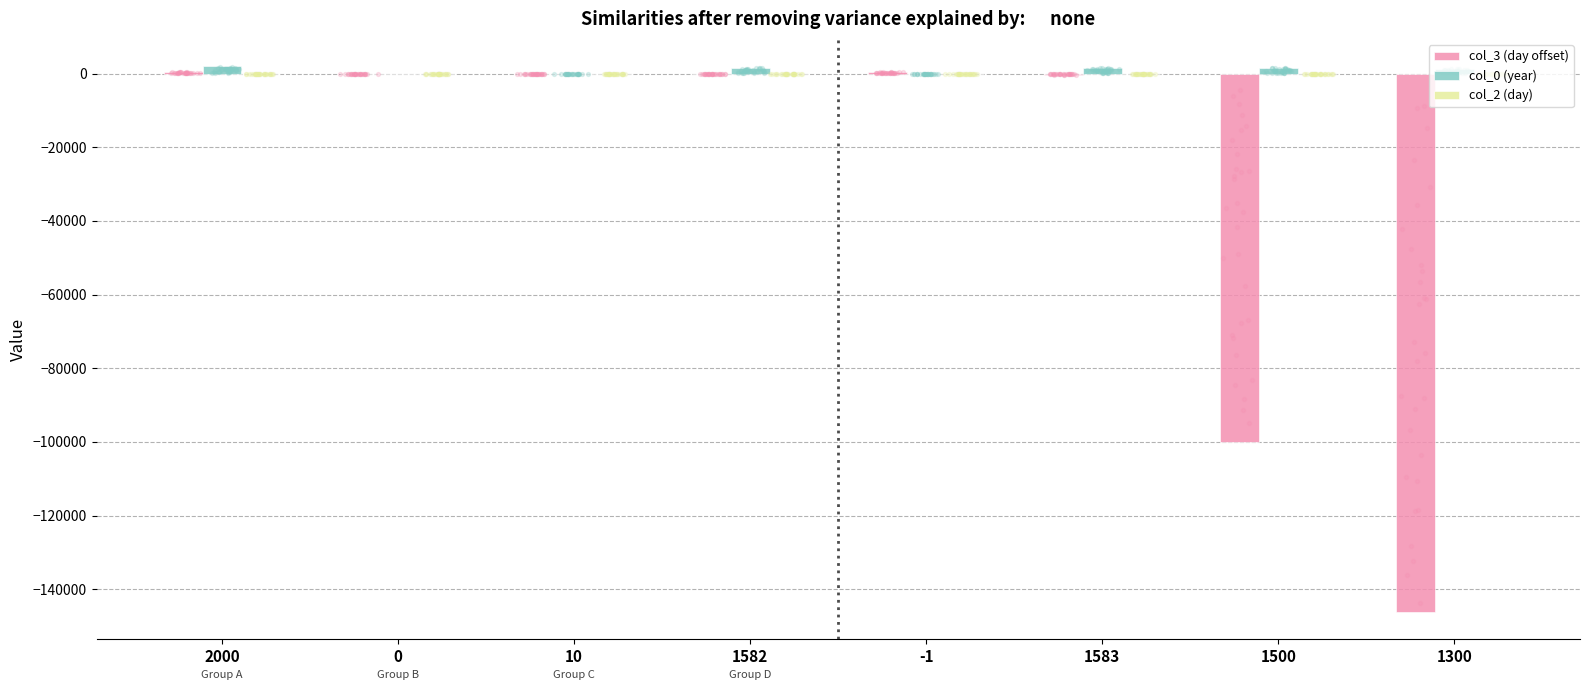

Which series contains the lowest Y value?

col_3 (day offset)